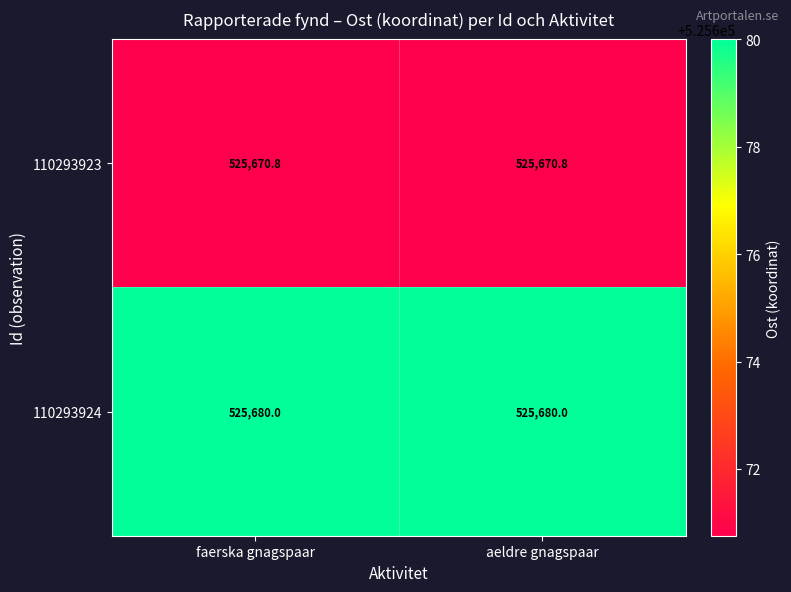

List the series in order of their peak value, highest first.

110293924, 110293923